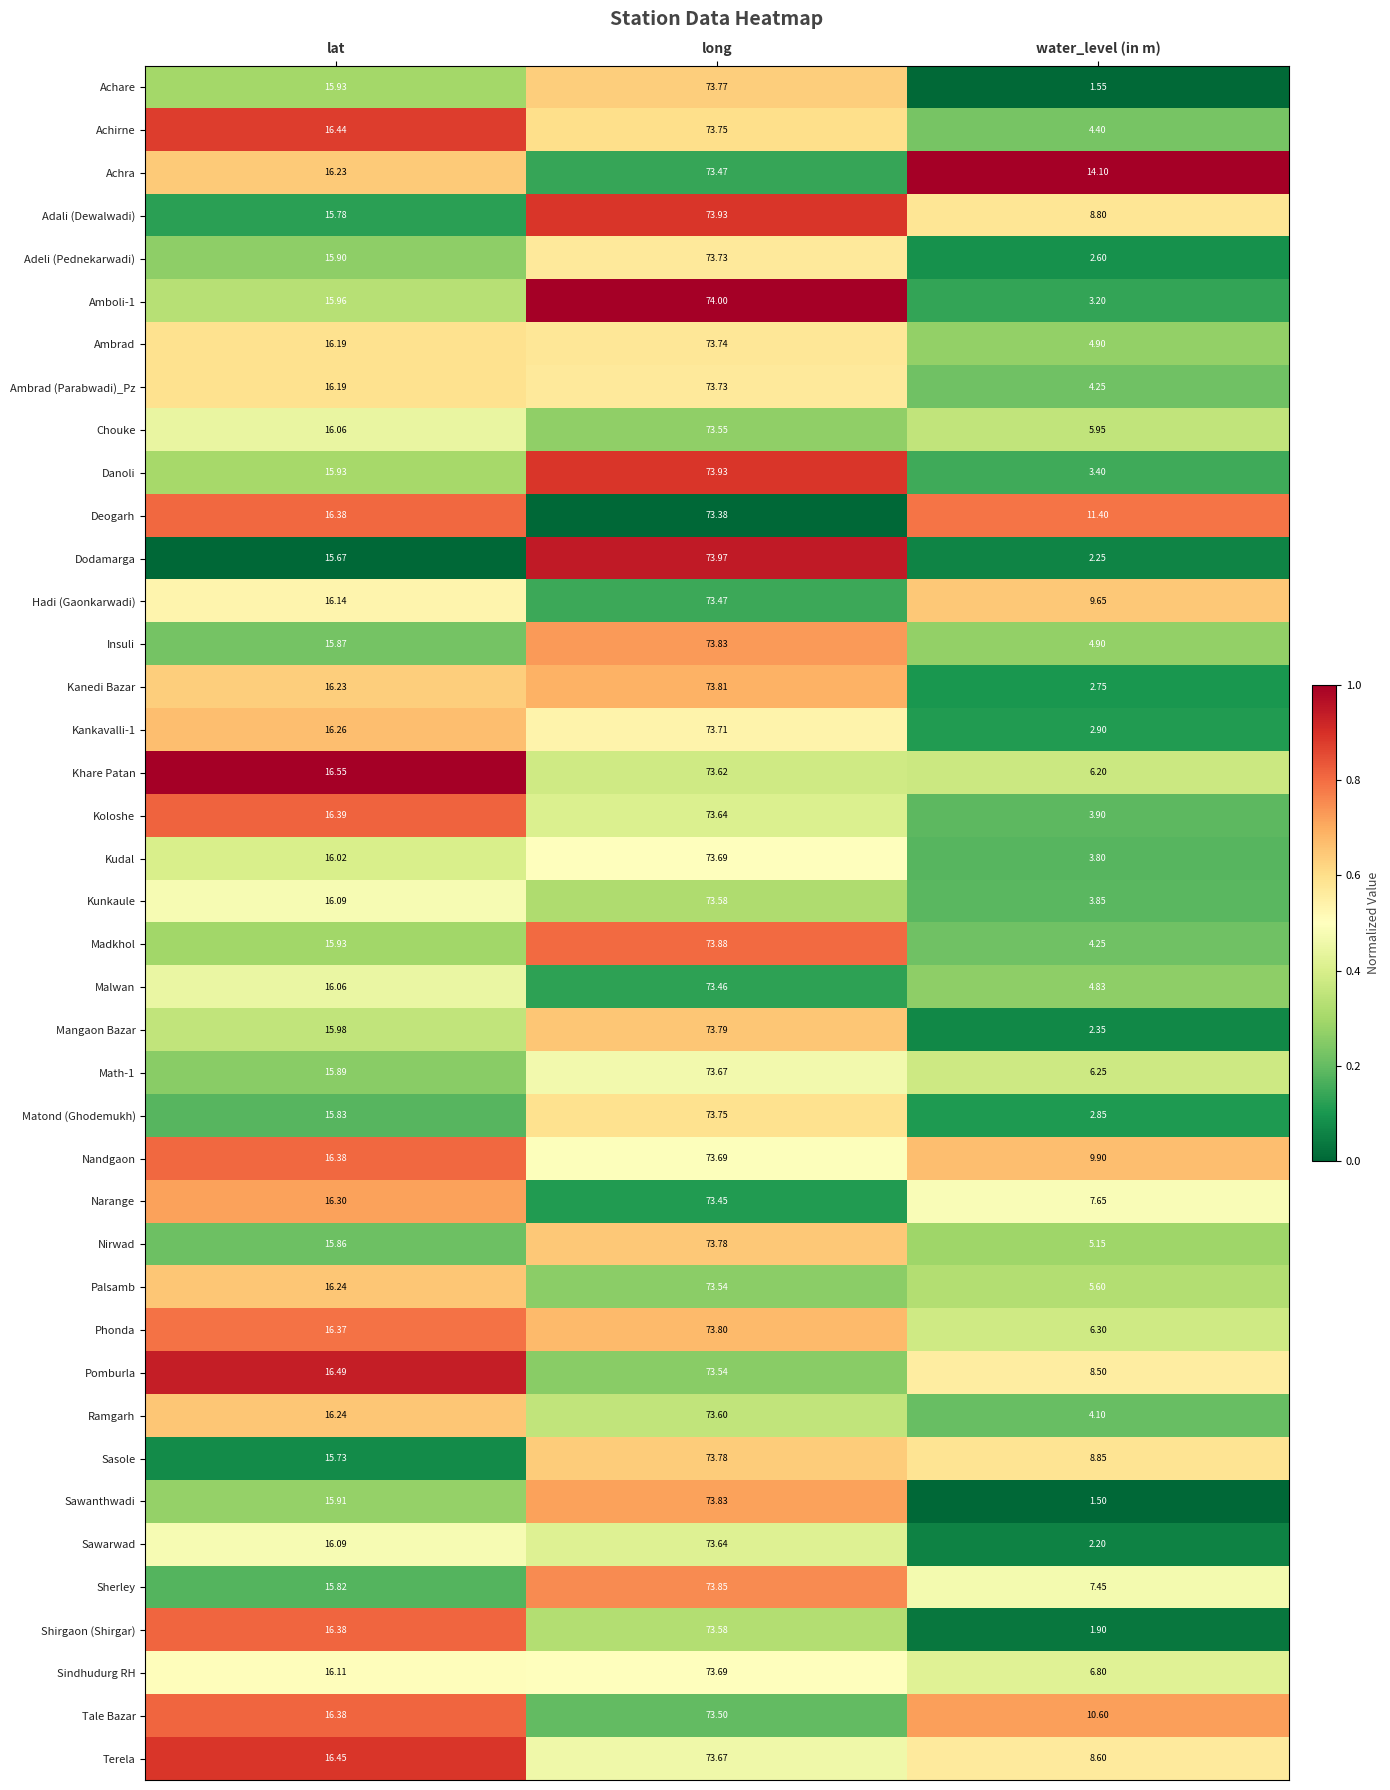

Which series has the largest range (max minus min)?

Sawanthwadi